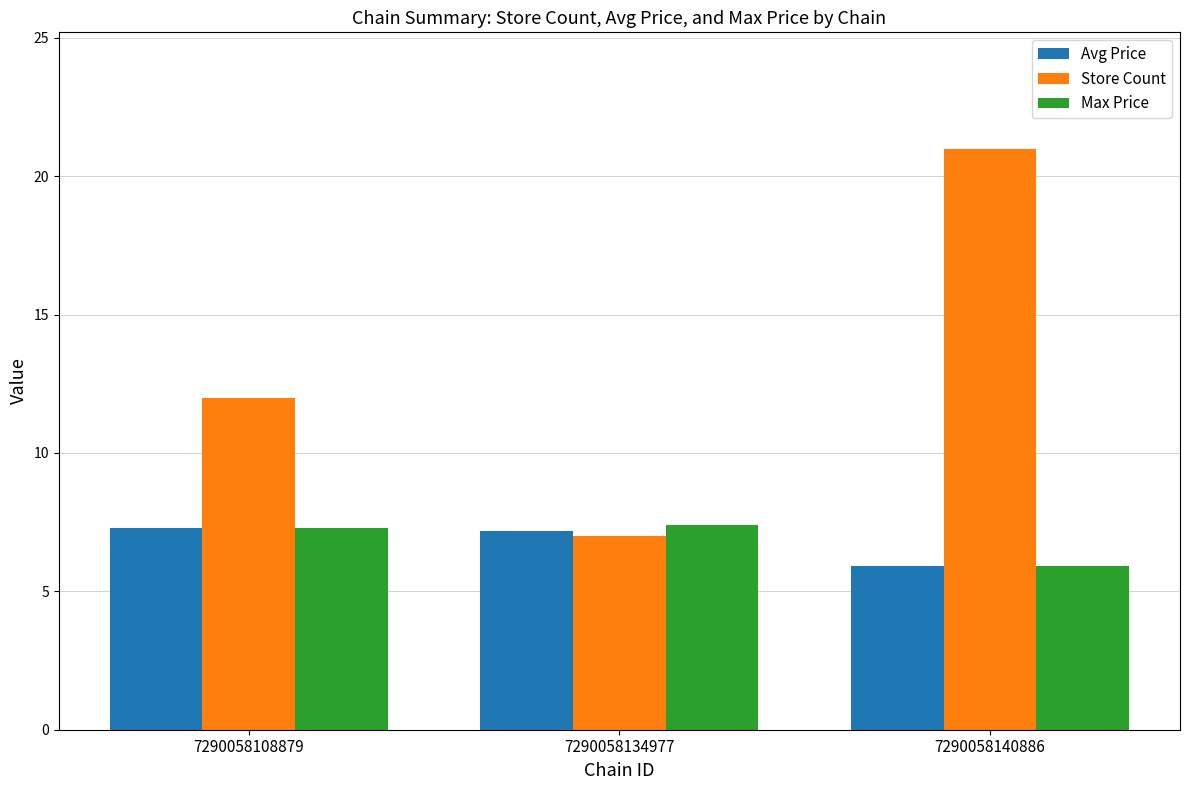

Is the value of Store Count at 7290058134977 greater than the value of Avg Price at 7290058140886?

Yes